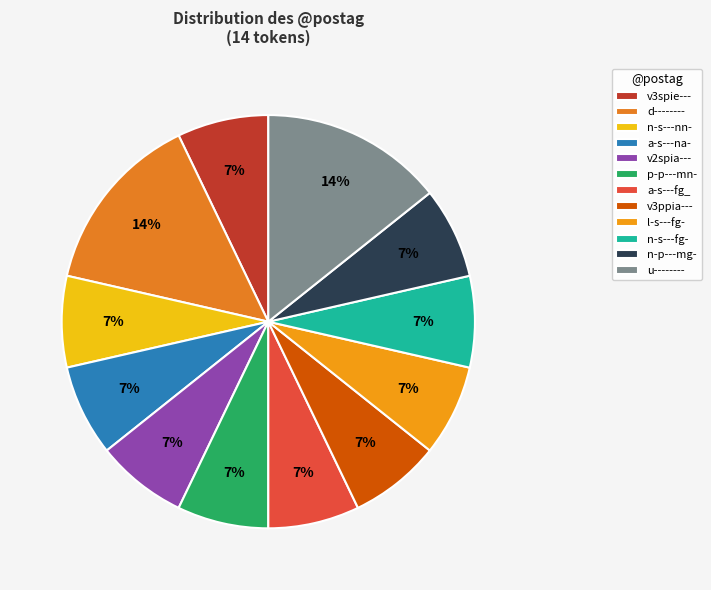

Which slice is the largest?

d--------